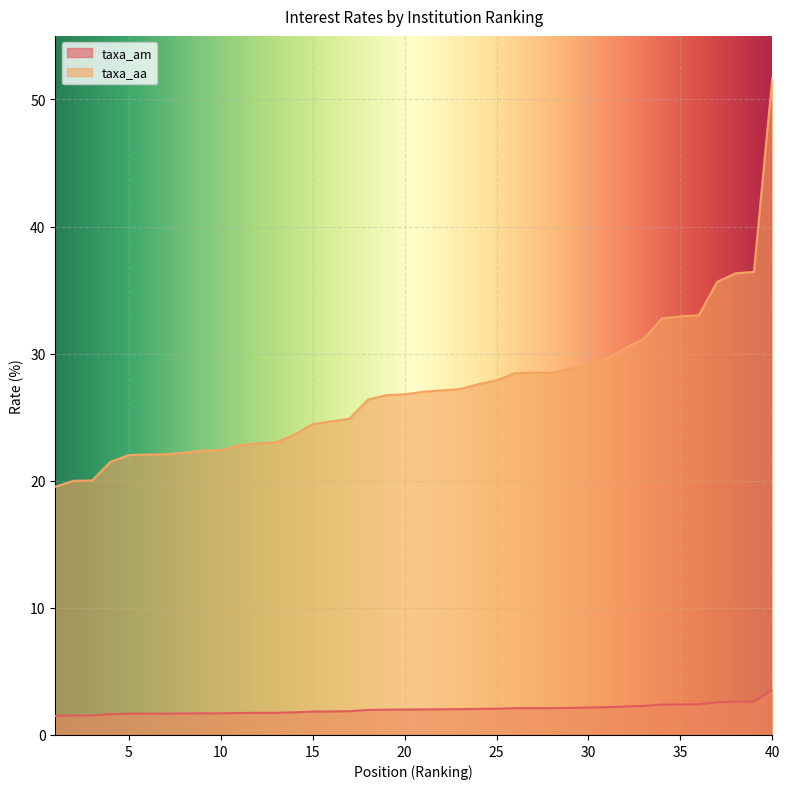

Rank the series by their maximum value, from highest to lowest.

taxa_aa, taxa_am